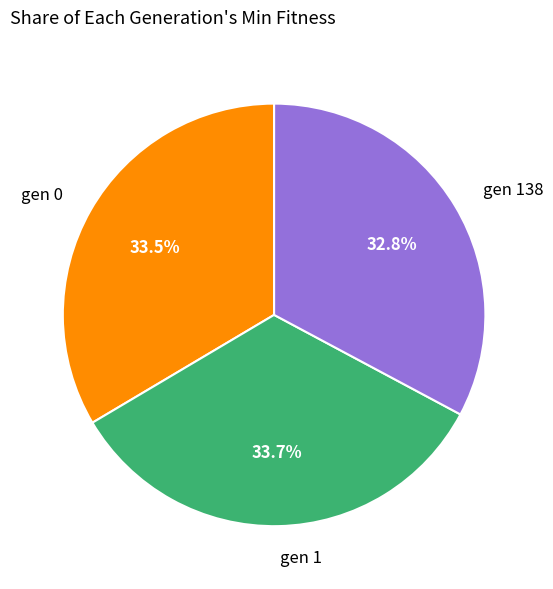

What is the ratio of the value at gen 138 to the value at gen 0?

1.0